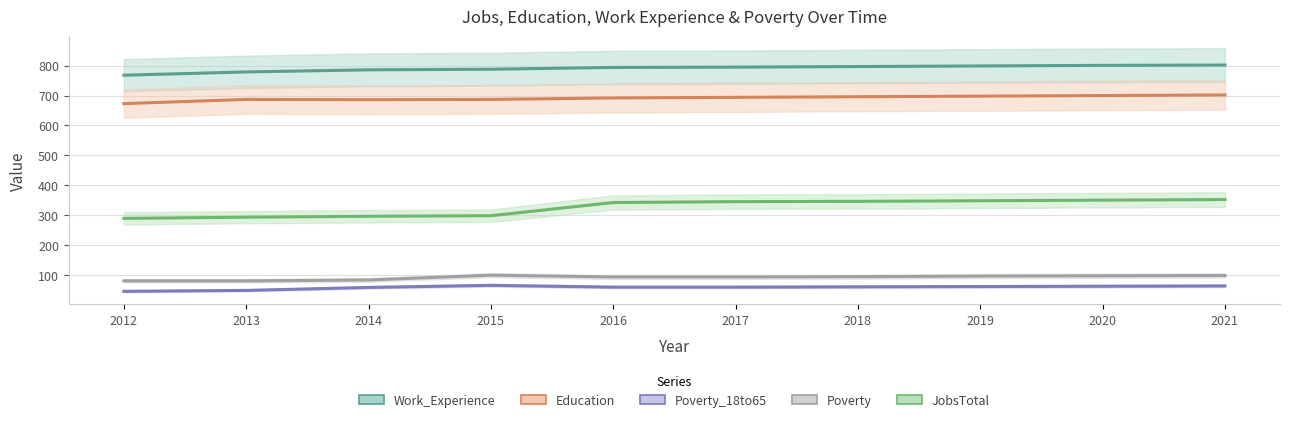

Is the value of Poverty_18to65 at 2019 greater than the value of Education at 2020?

No